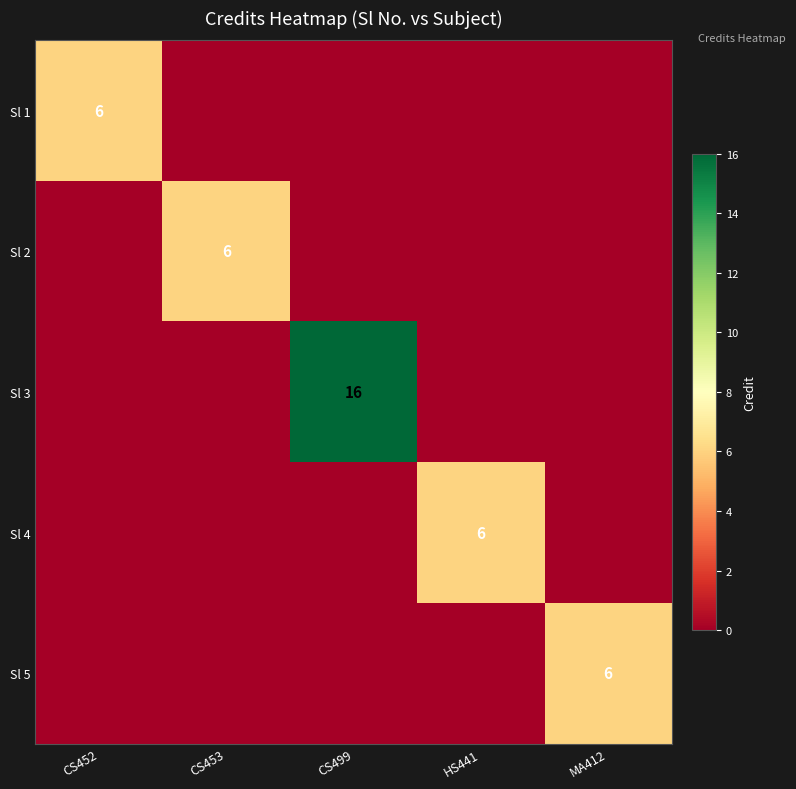

Is it true that Sl 1 equals 6 at CS452?

True